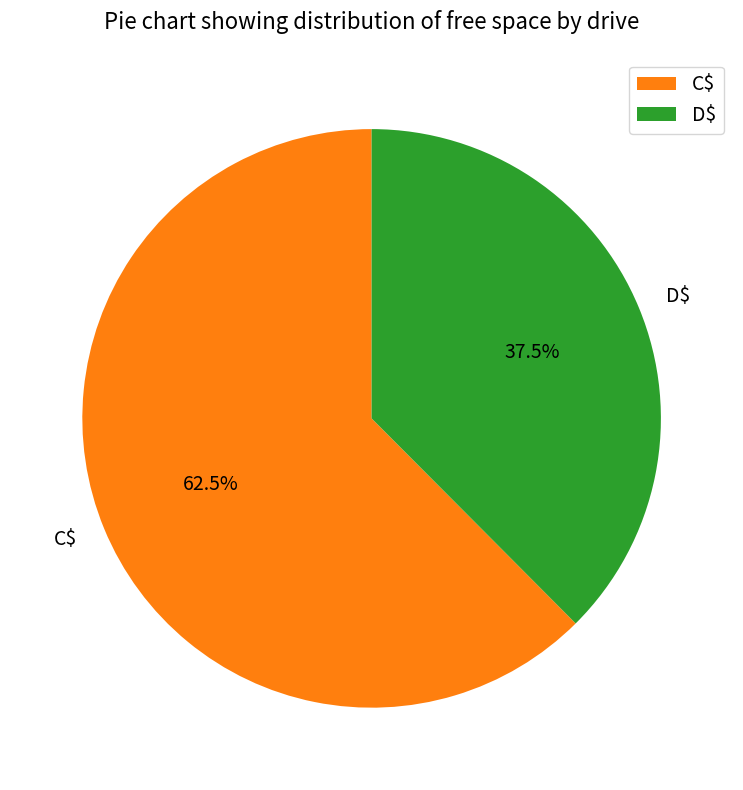

Rank the categories by value from lowest to highest.

D$, C$